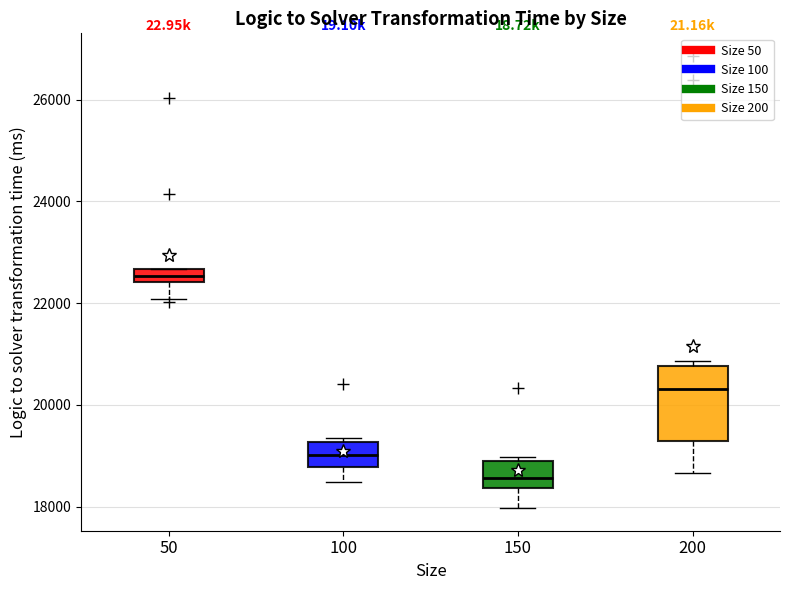

Which box is the tallest, from its lower edge to its upper edge?

200